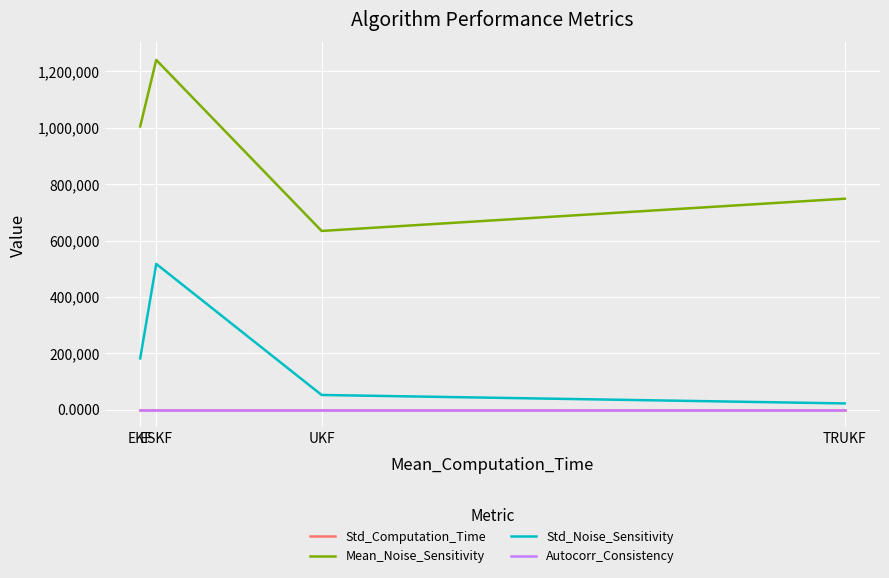

True or false: Std_Noise_Sensitivity and Mean_Noise_Sensitivity intersect in this chart.

False